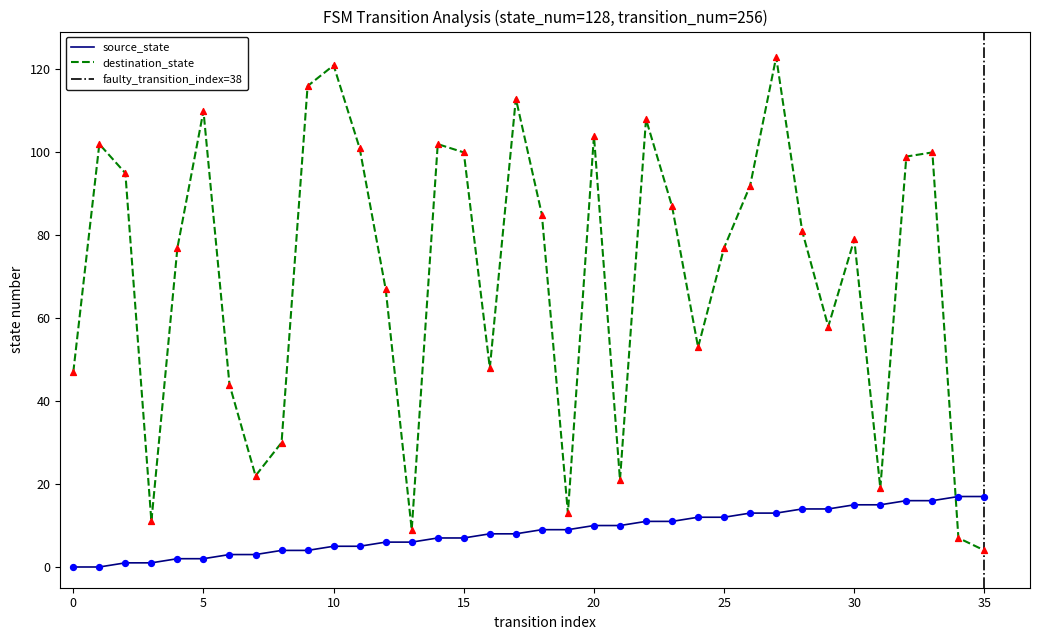

Which series has the largest total across all categories?

destination_state